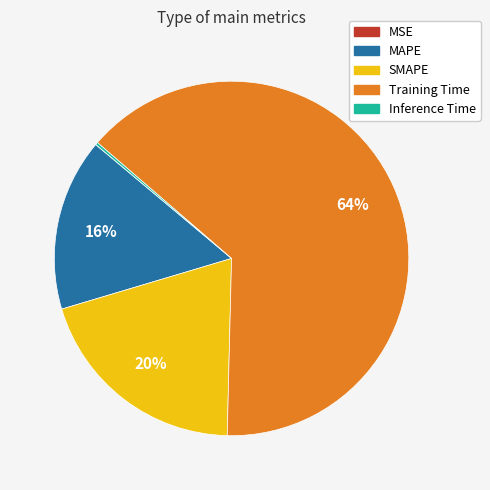

Is there any slice that represents more than half of the pie?

Yes